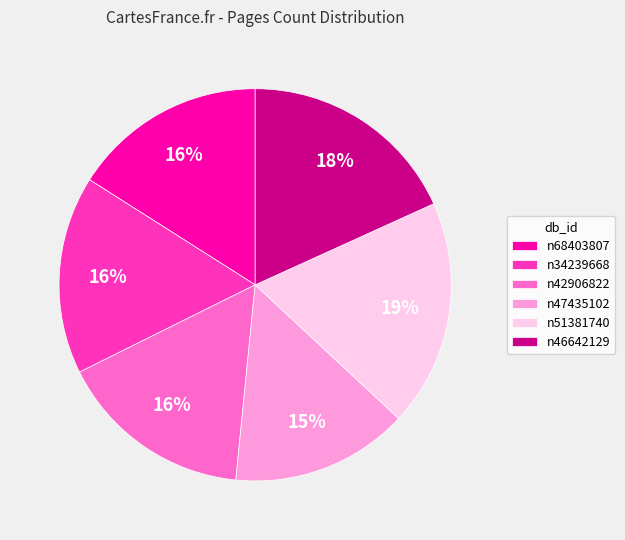

What percentage is the n51381740 slice, to the nearest percent?

19%